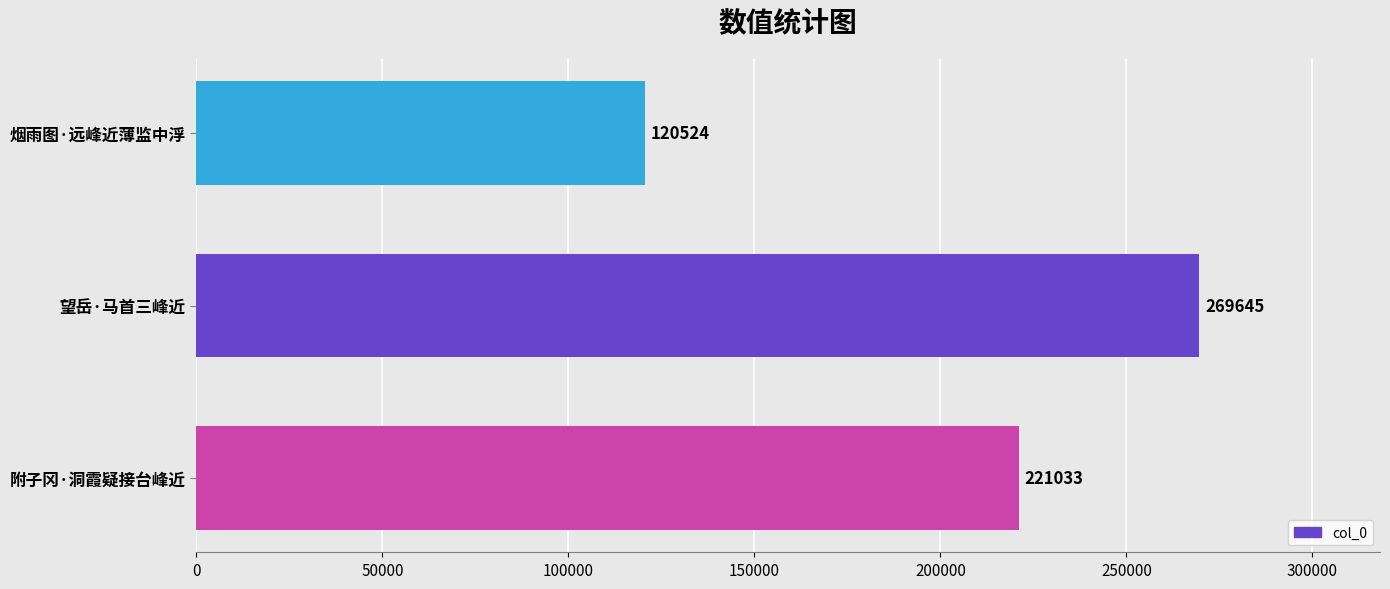

At which category does the chart reach its minimum across all series?

烟雨图·远峰近薄监中浮